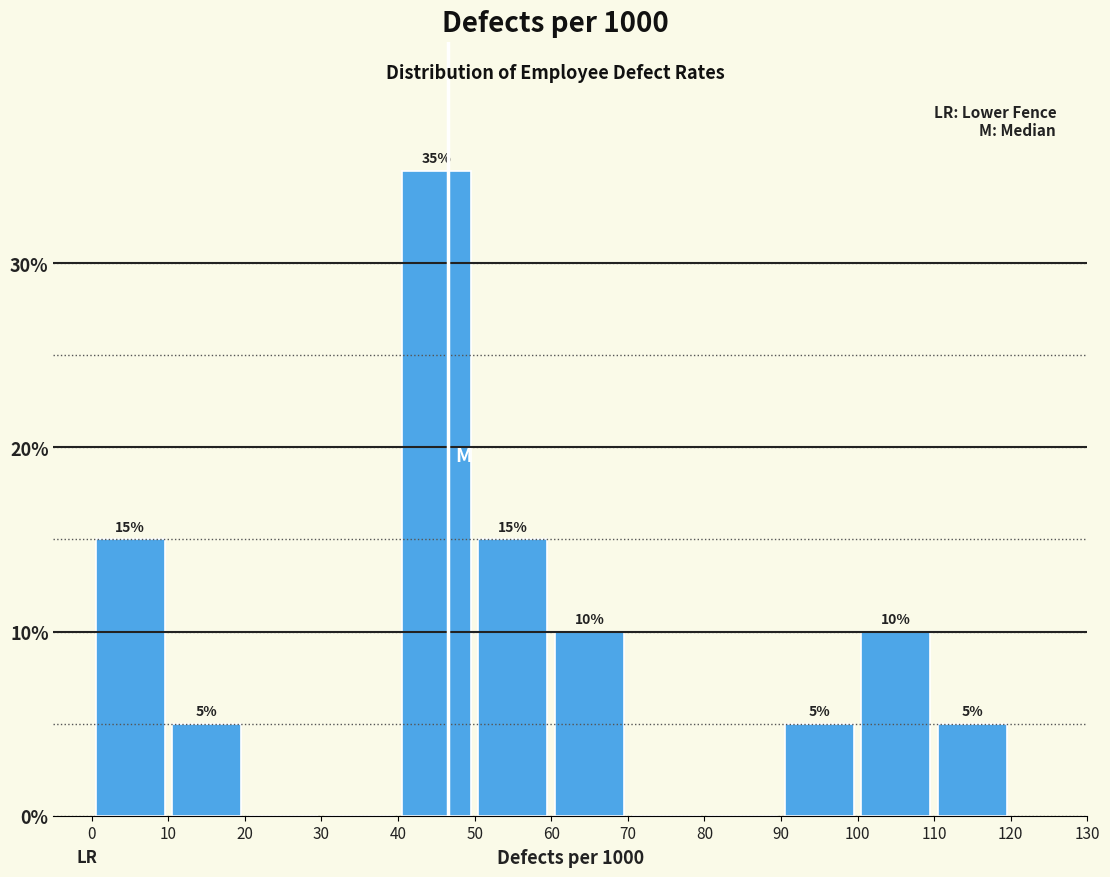

Which range on the x-axis has the tallest bar?

40 to 50